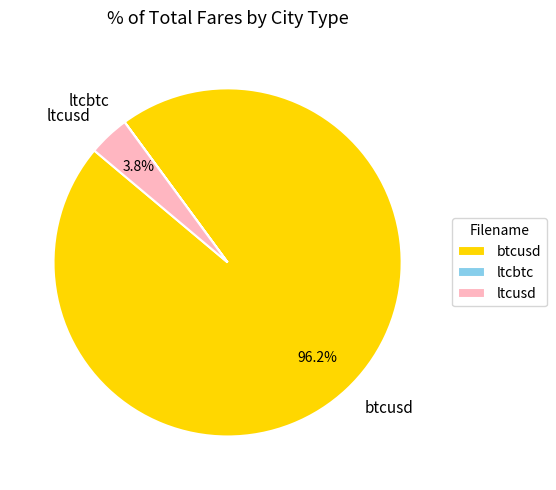

Is the sum of btcusd and ltcusd greater than half?

Yes